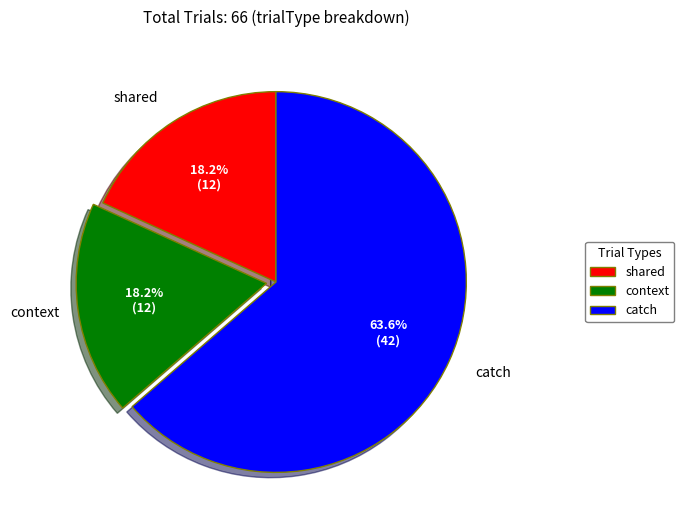

What is the ratio of the value at shared to the value at context?

1.0